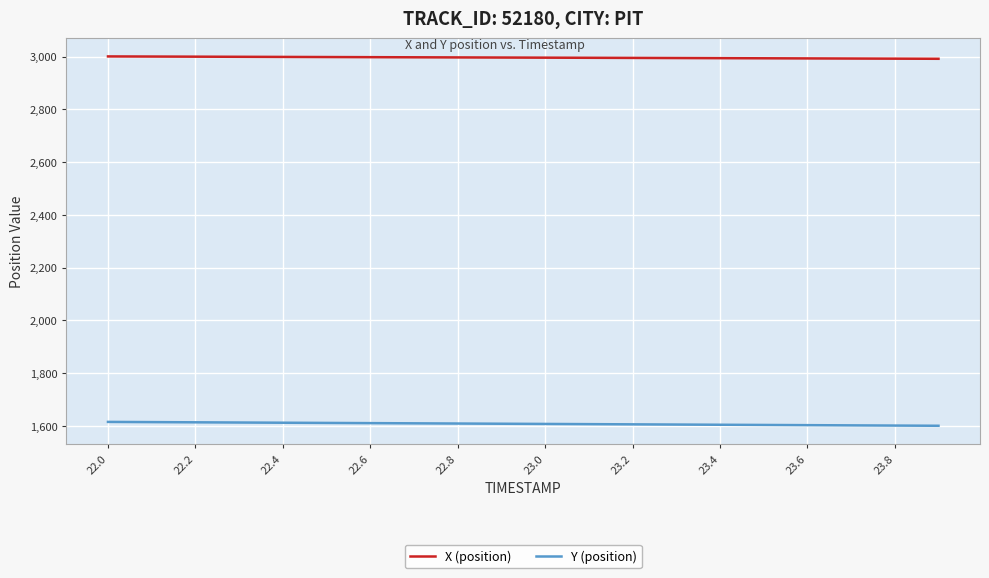

Which series has the largest total across all categories?

X (position)